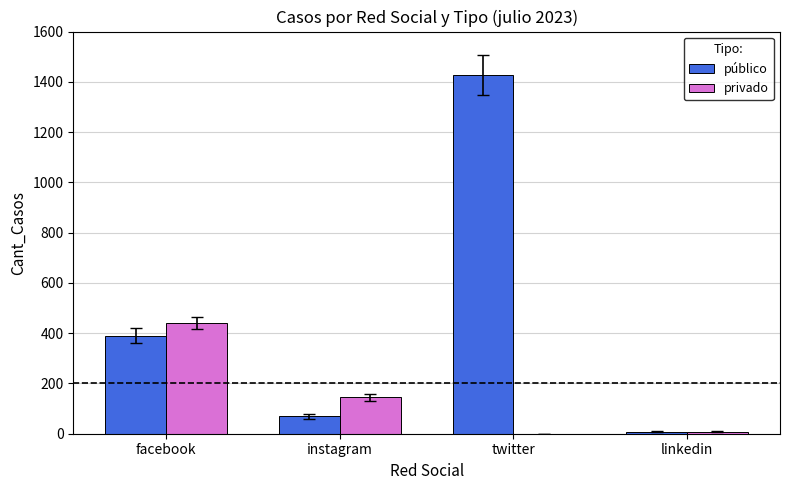

How many values in privado are above zero?

3